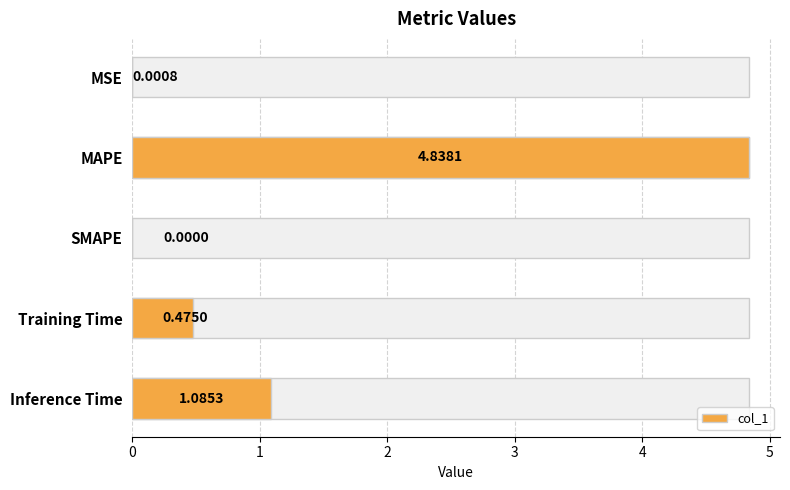

How many data points are above 0?

4